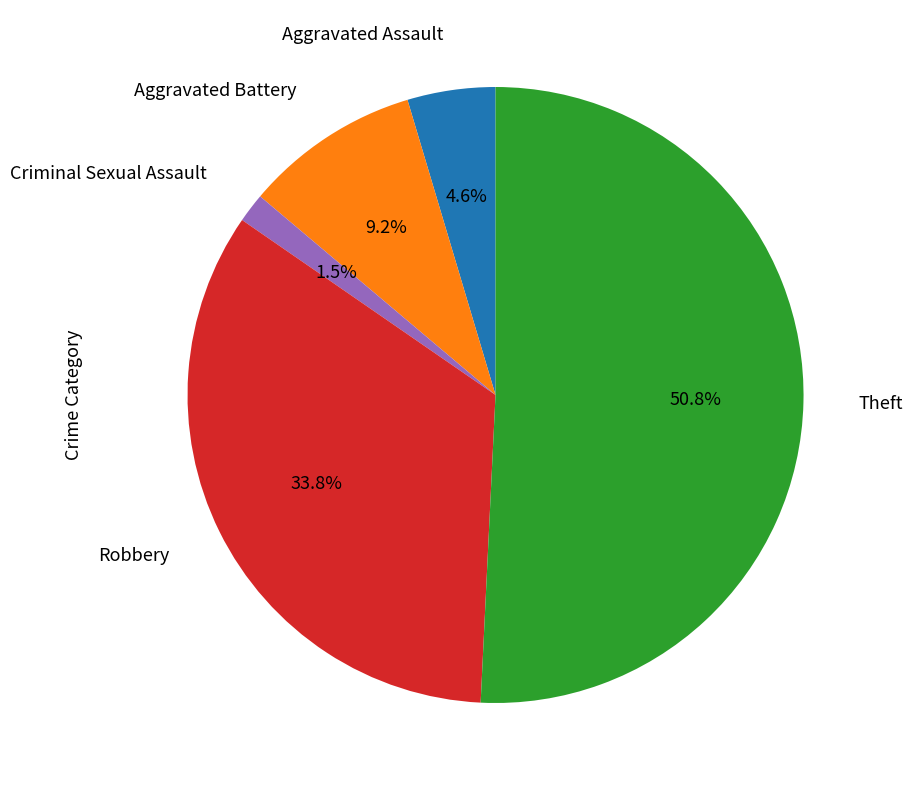

Rank the categories by value from highest to lowest.

Theft, Robbery, Aggravated Battery, Aggravated Assault, Criminal Sexual Assault